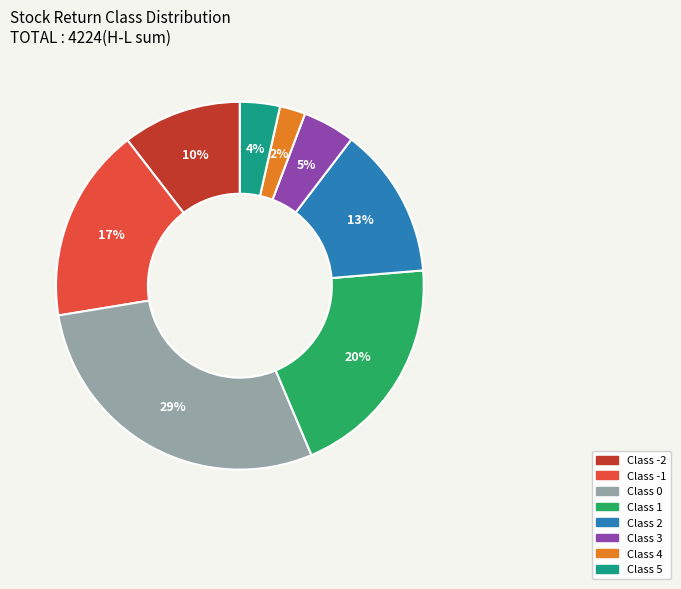

Is there any slice that represents more than half of the pie?

No